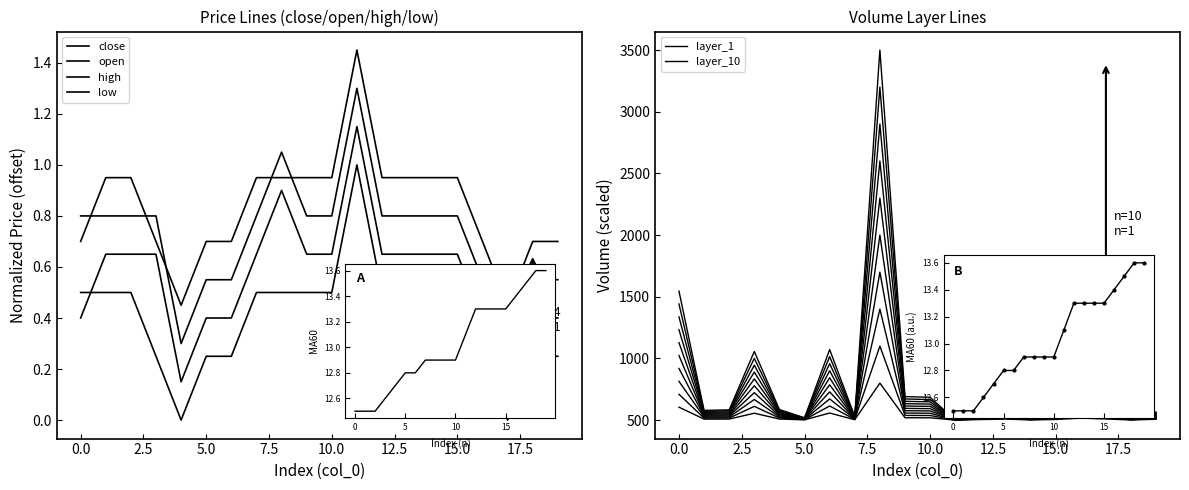

How many interior local peaks does the layer_10 series have?

5